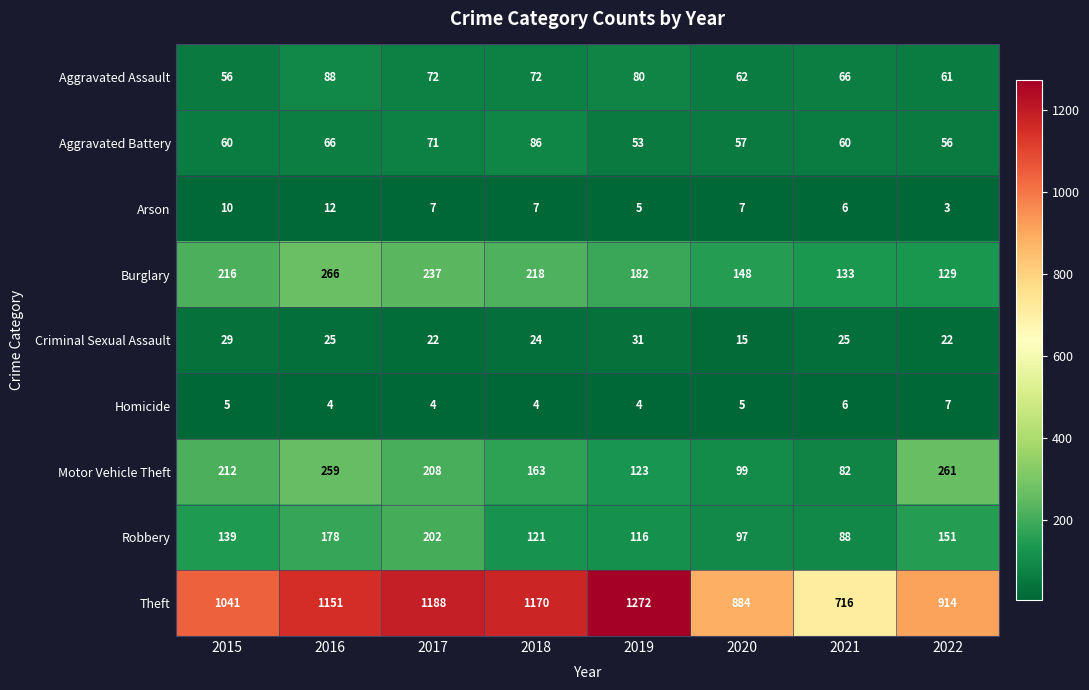

What is the highest value of the Burglary series?

266